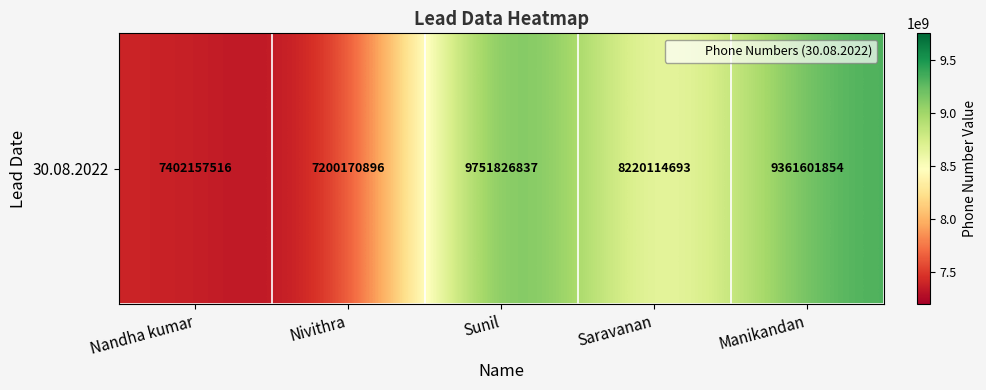

What is the minimum value shown in the chart?

7200170896